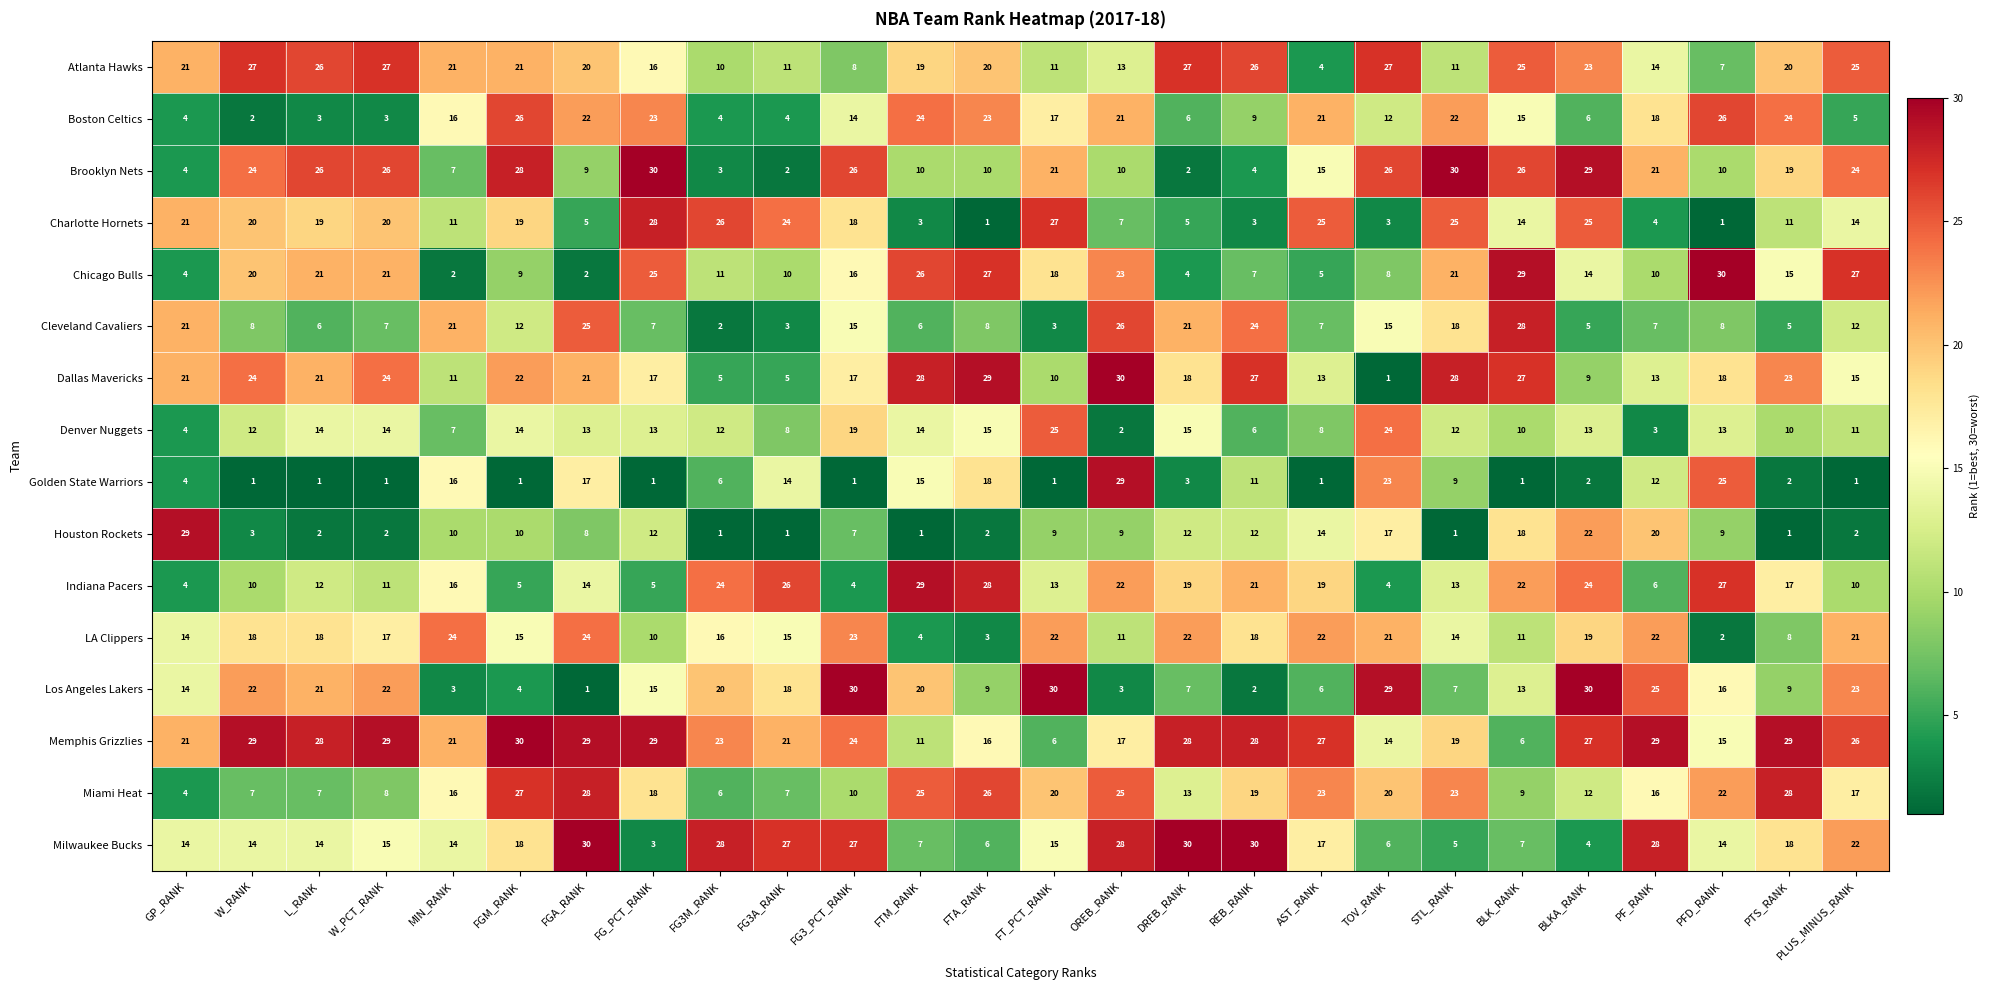

What is the spread (max minus min) of values at PF_RANK?

26